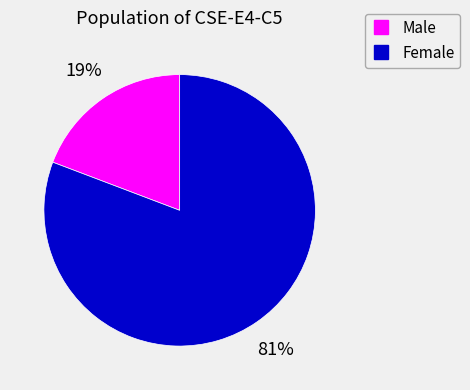

To the nearest percent, what percentage of the pie is Male?

19%